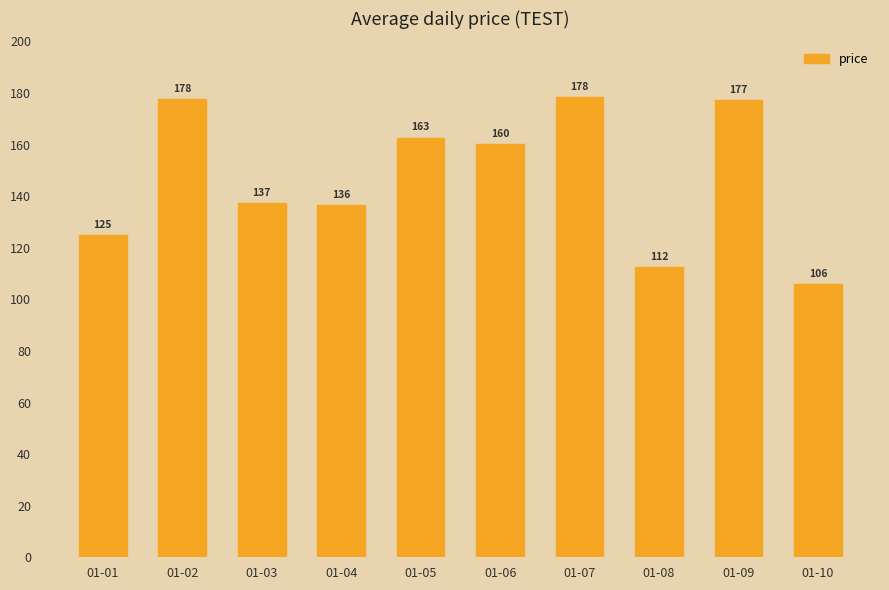

What is the change in value from 01-01 to 01-06?

+35.1